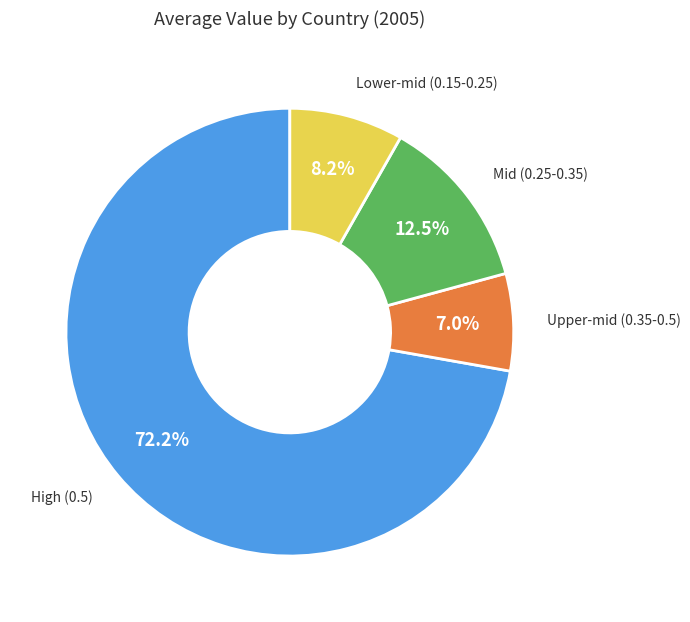

To the nearest percent, what is the difference between the largest and smallest slice percentages?

65%